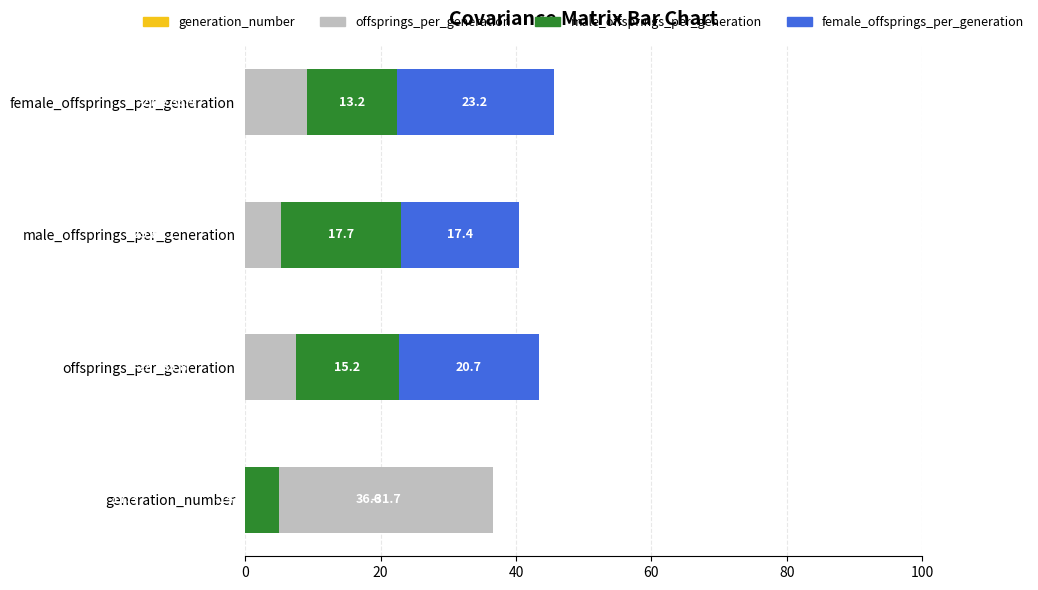

What is the smallest value displayed?

-31.7